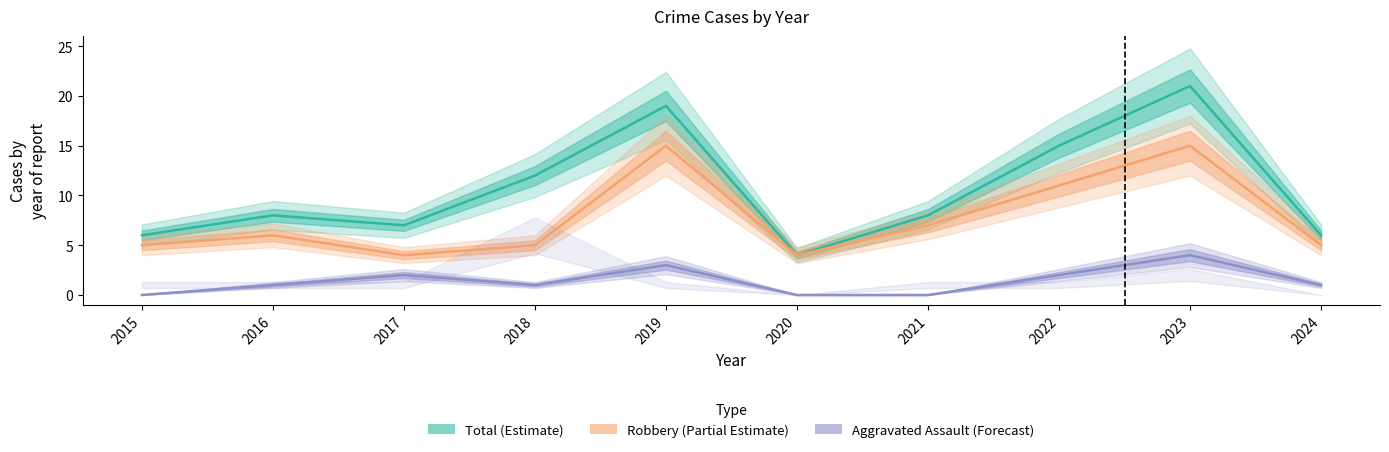

Reading left to right, extract all data points from this chart.

Aggravated Assault: 0	1	2	1	3	0	0	2	4	1
Robbery: 5	6	4	5	15	4	7	11	15	5
Total: 6	8	7	12	19	4	8	15	21	6